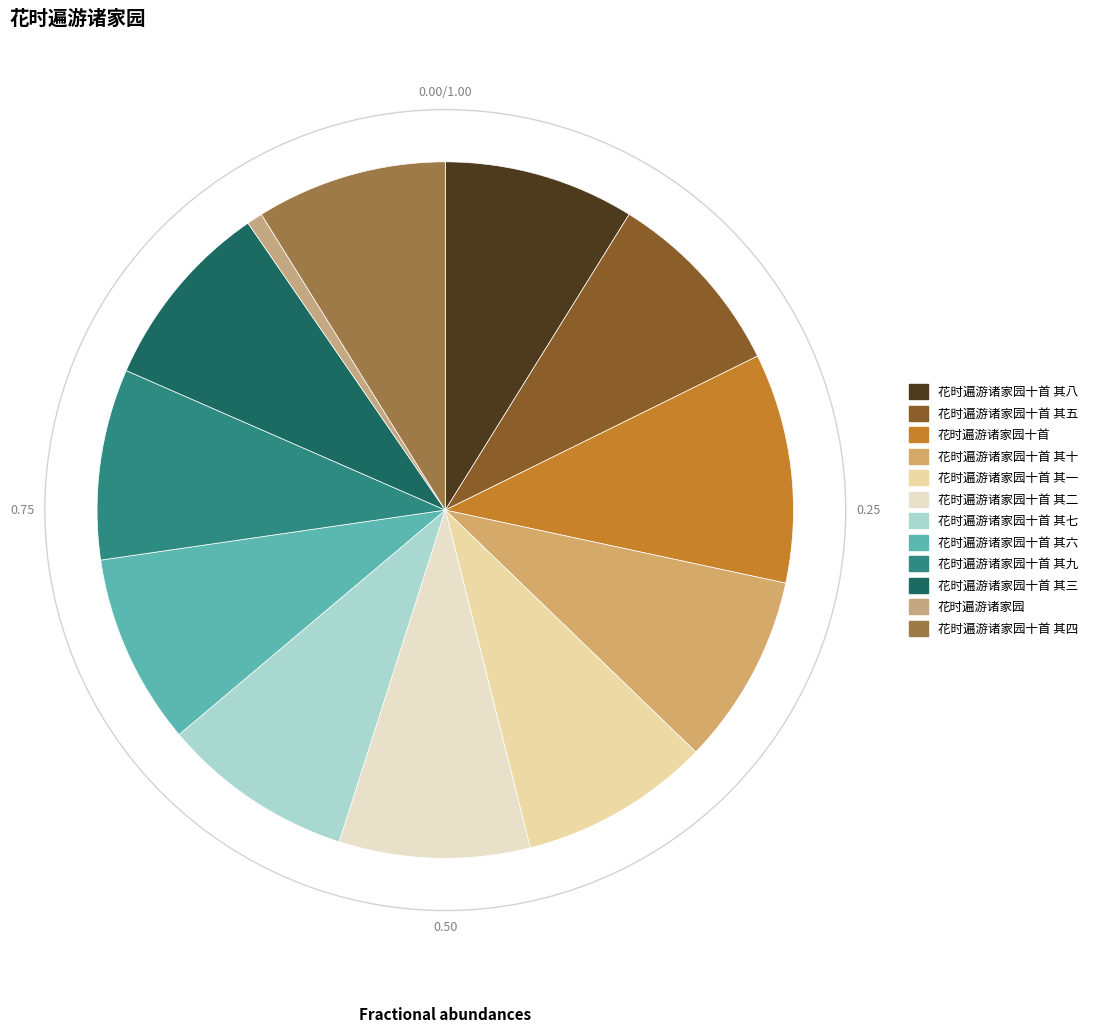

Is there any slice that represents more than half of the pie?

No